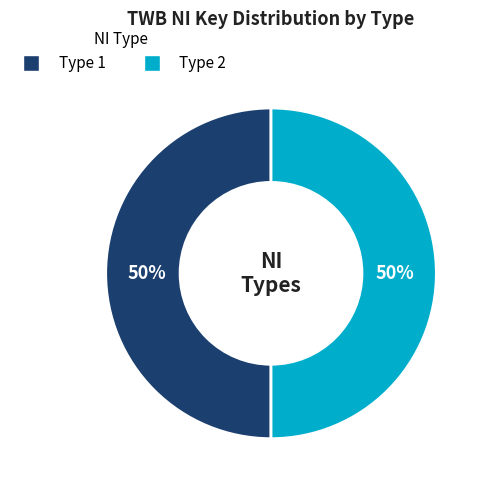

To the nearest percent, what is the average slice percentage?

50%